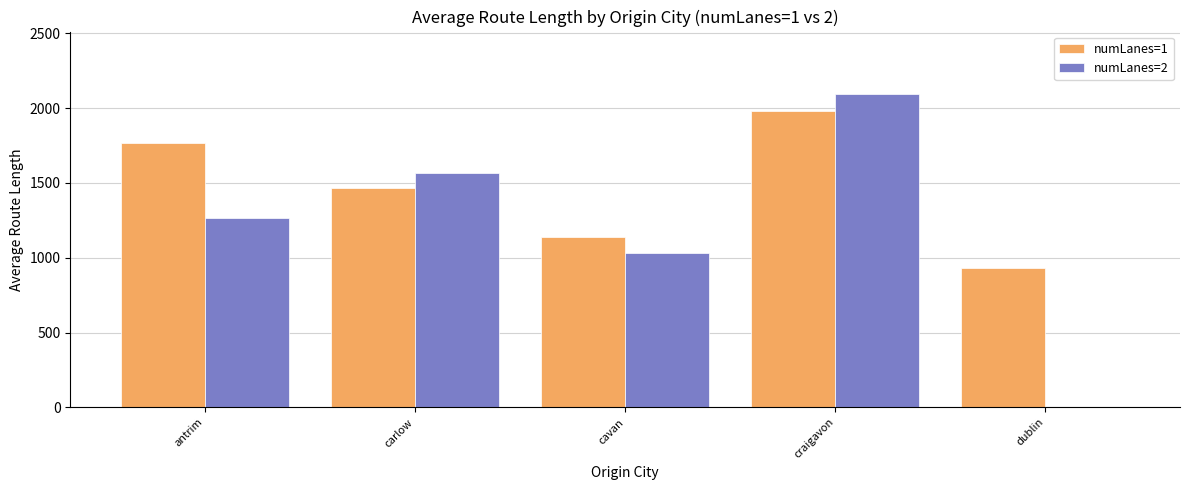

Where is numLanes=1 nearest to the value 1454?

carlow